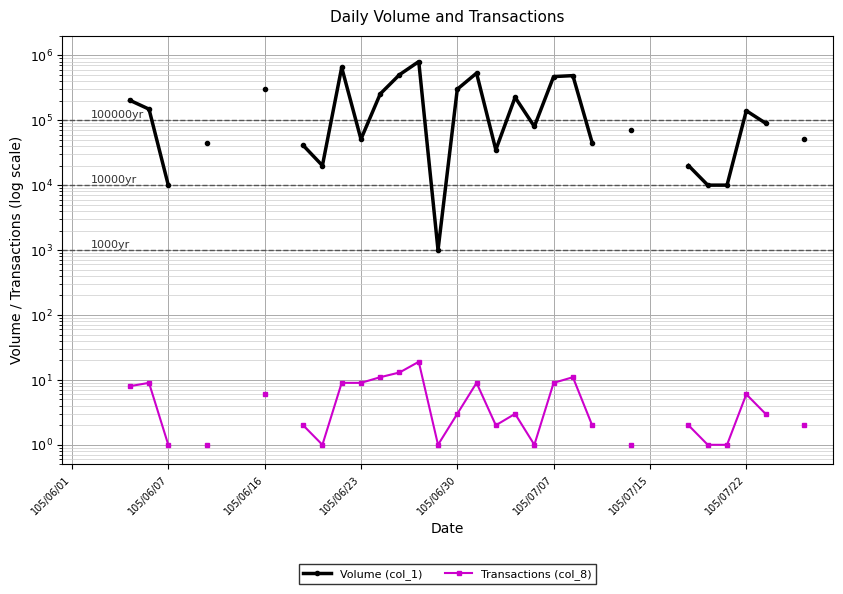

How many categories are shown in the chart?

40